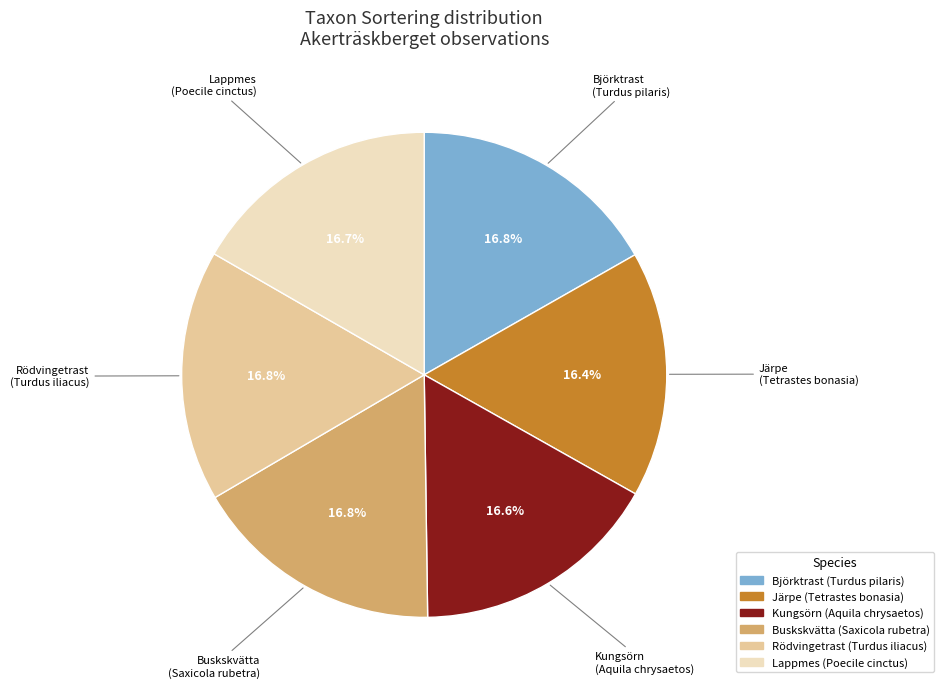

Approximately how many times larger is the value at Järpe (Tetrastes bonasia) compared to Björktrast (Turdus pilaris)?

1.0